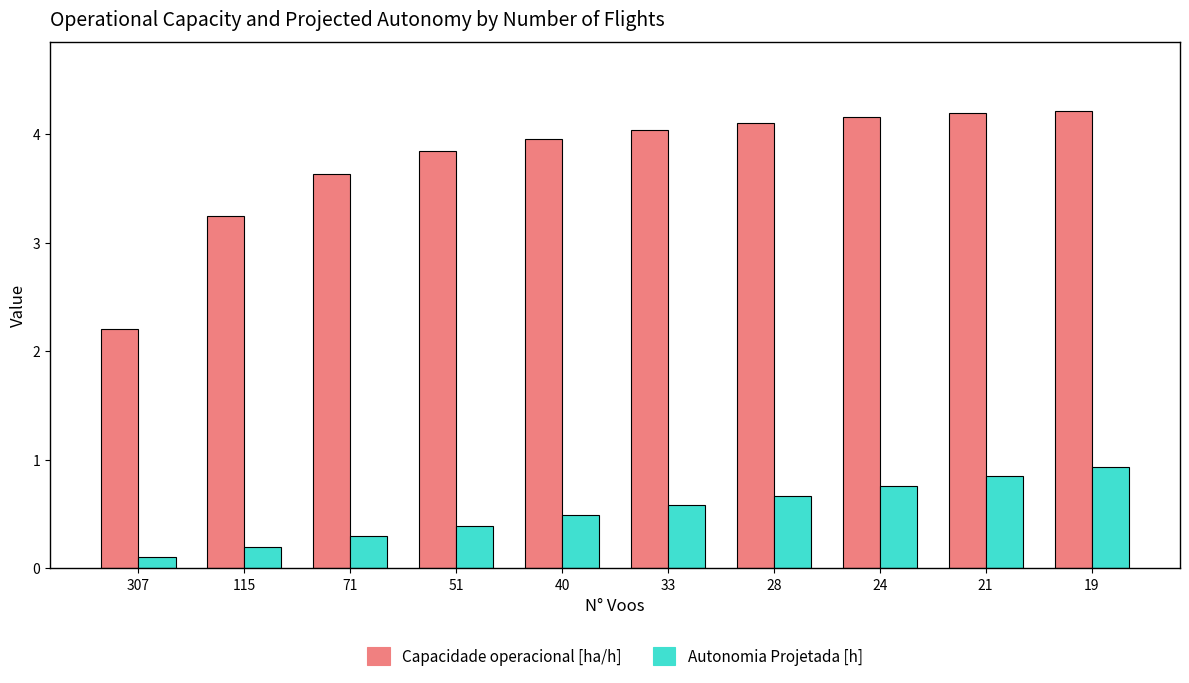

Where is Autonomia Projetada [h] nearest to the value 0?

307